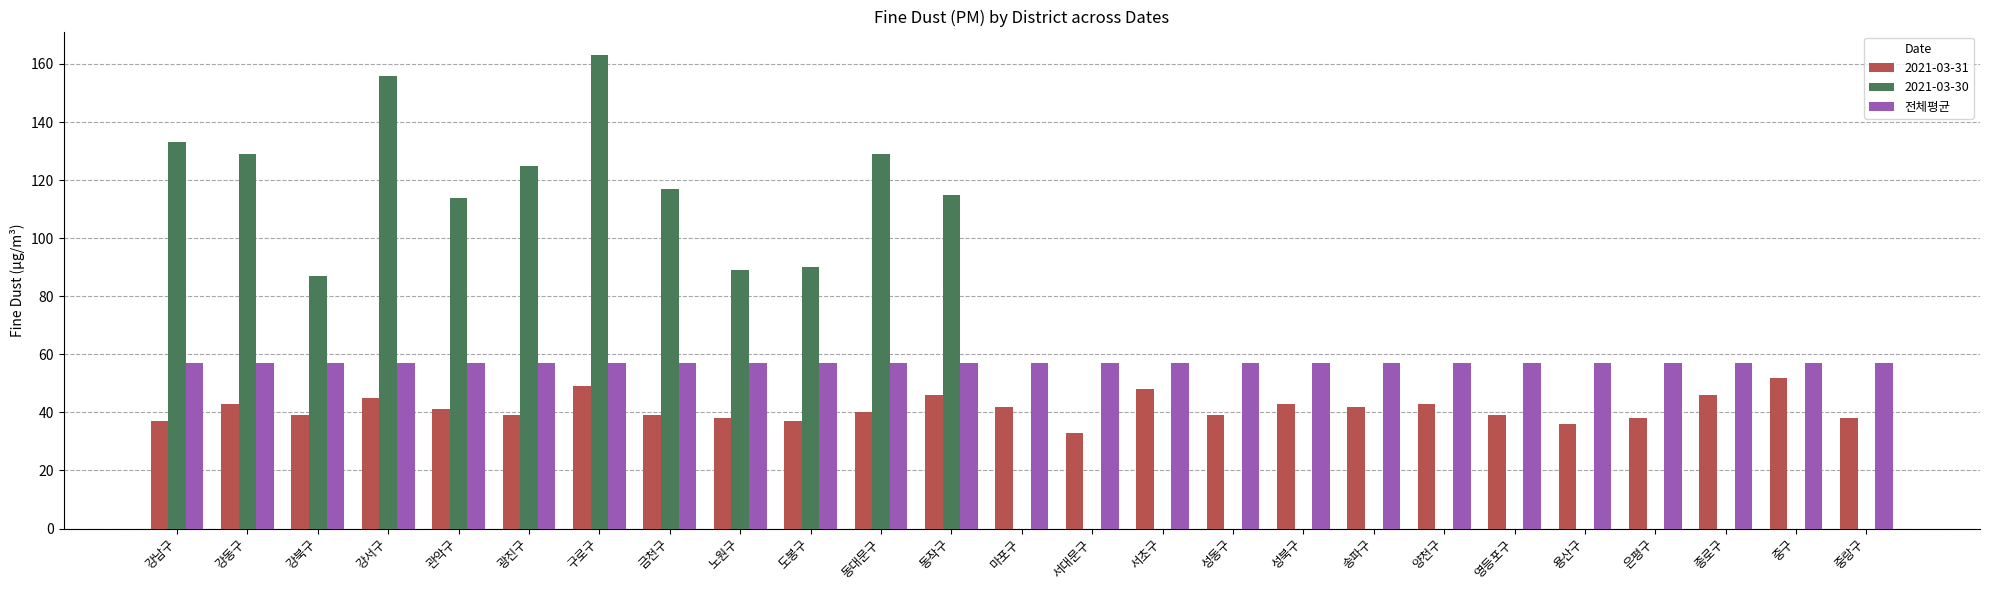

Count the number of categories in the chart.

25